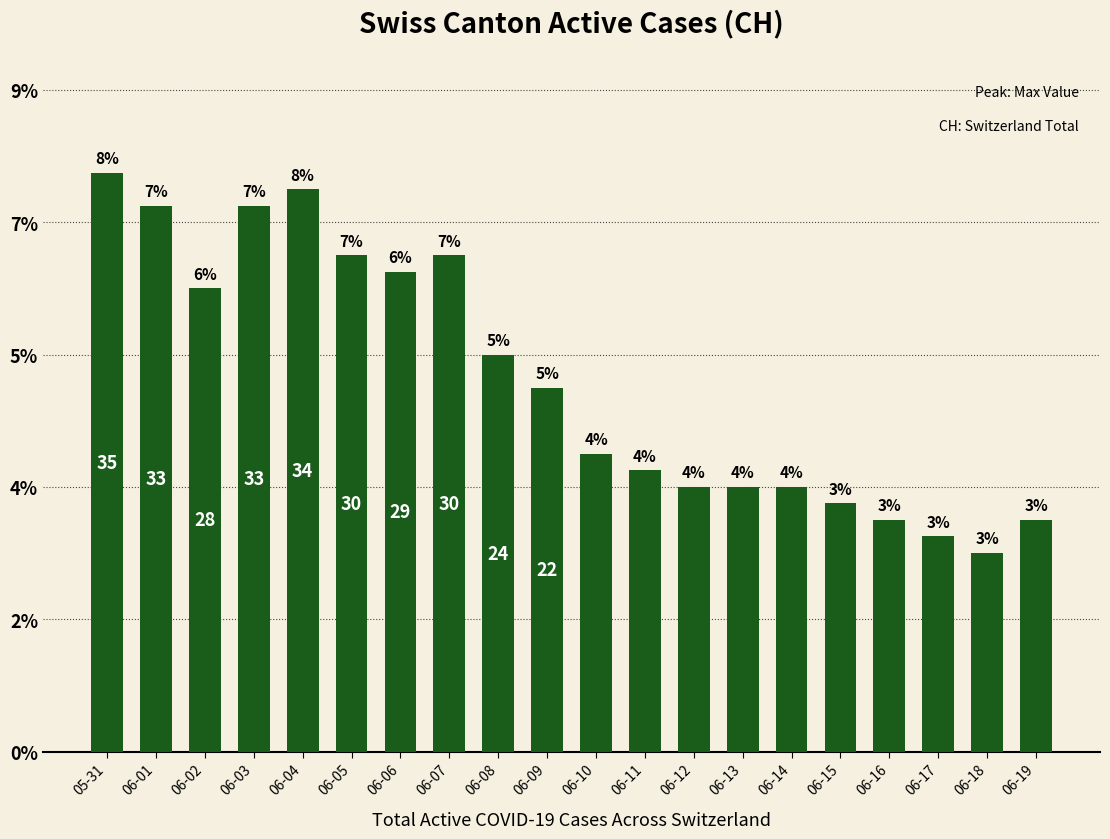

Is it true that the value at 06-04 is 34?

True